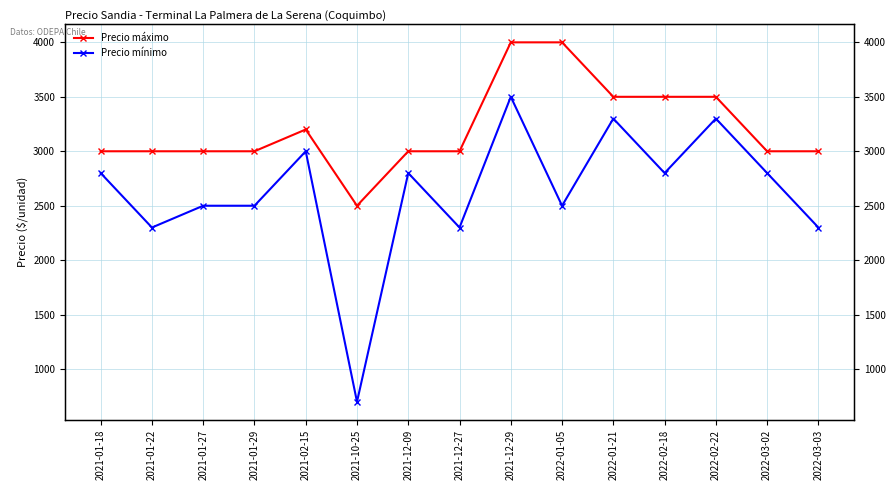

At which category does the chart reach its peak across all series?

2021-12-29